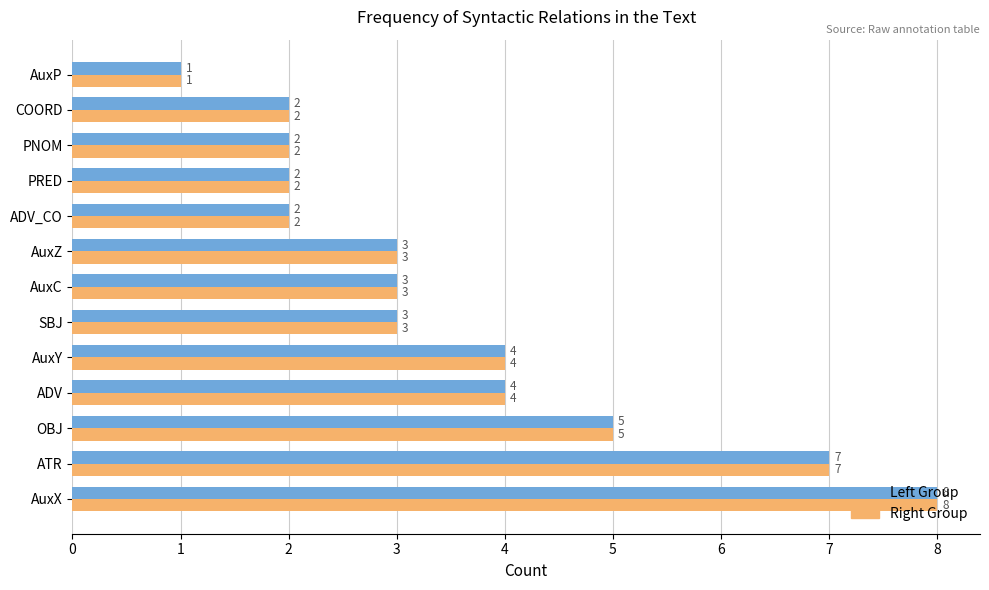

The value of Left Group at ADV_CO is 3. True or false?

False